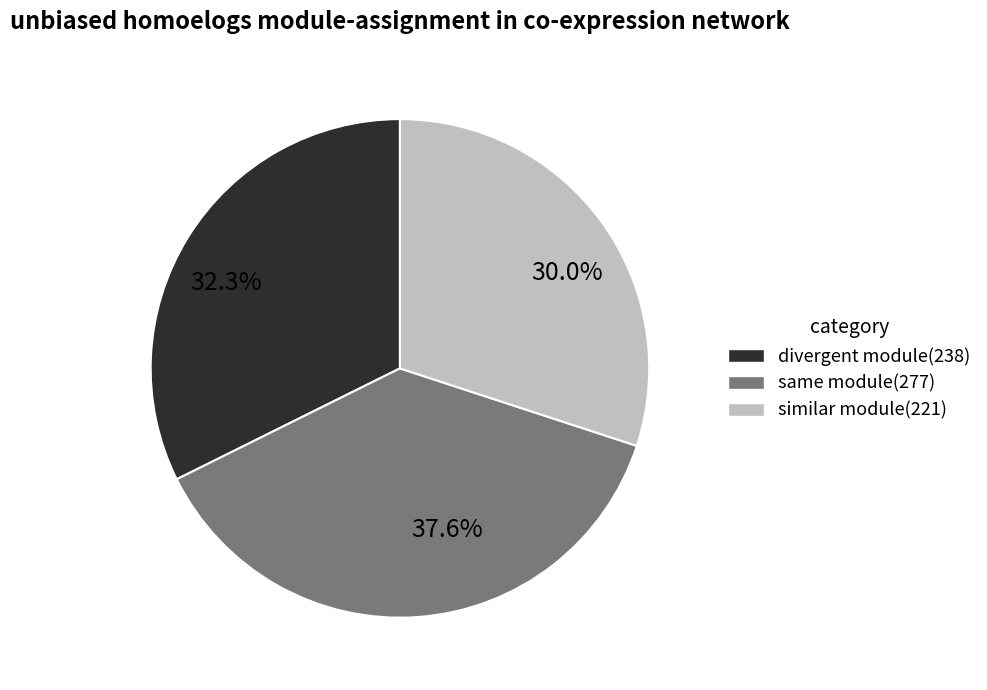

What is the ratio of the value at 30.0% to the value at 37.6%?

0.8